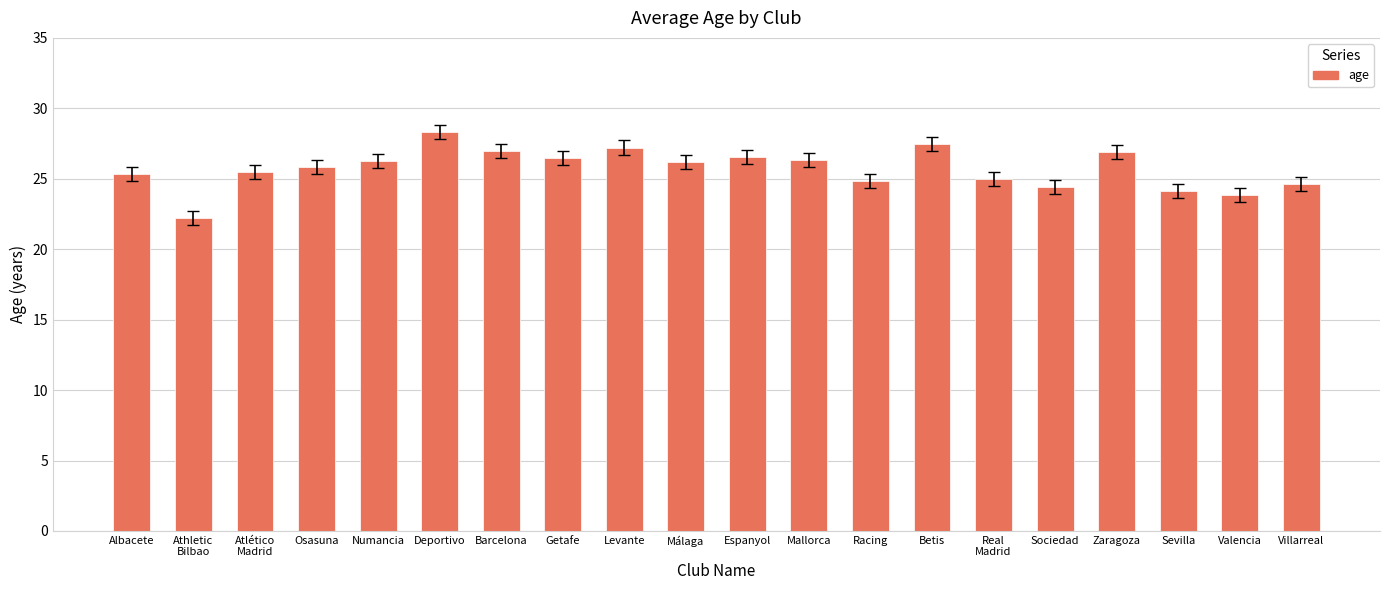

What is the sum of all values?

514.3